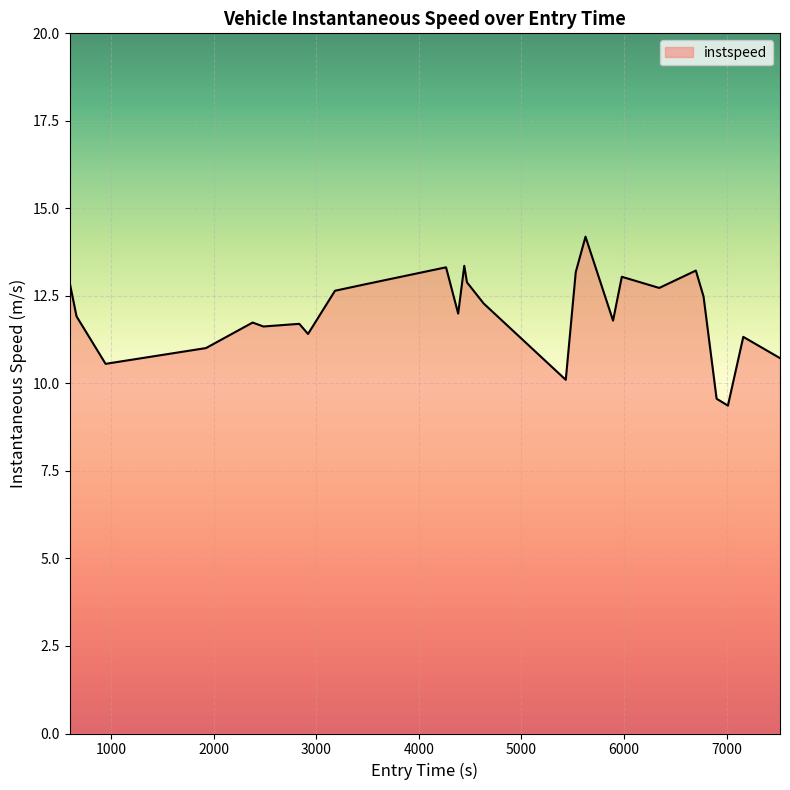

What is the difference between the maximum and minimum values?

4.8